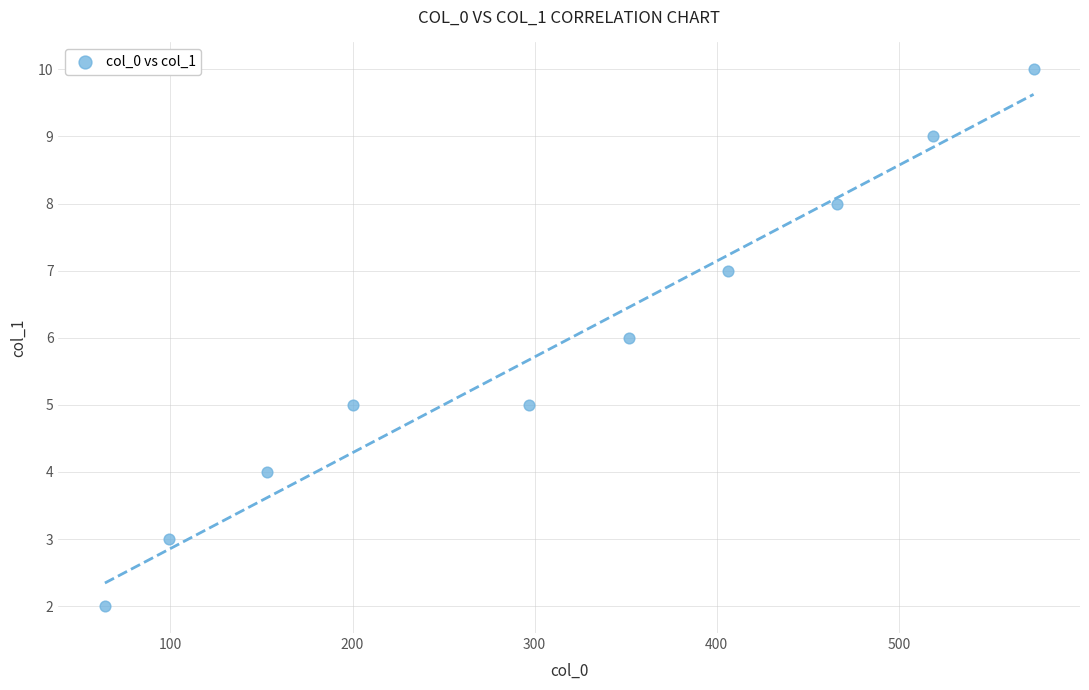

What is the average Y value?

6